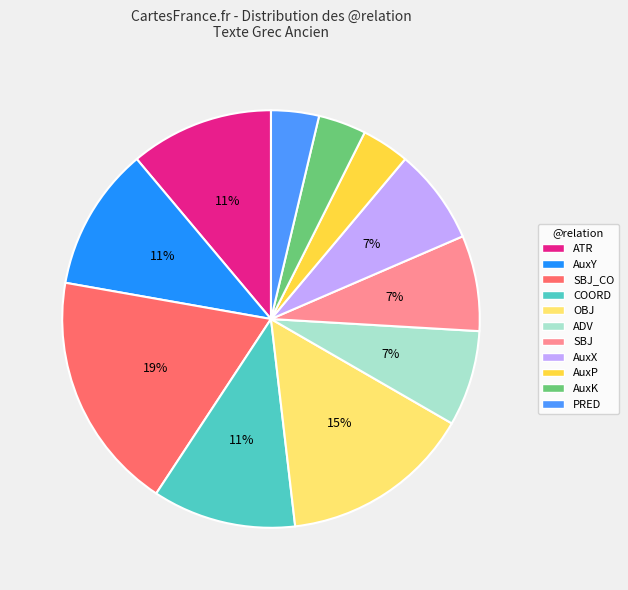

Count the number of slices in the pie.

11